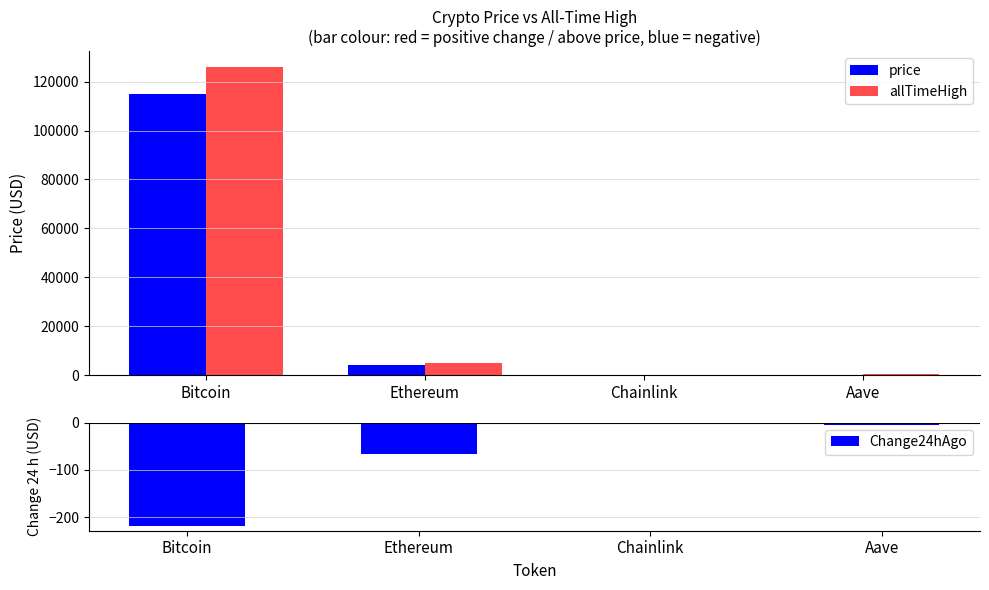

What are all the series names shown in the legend?

price, allTimeHigh, Change24hAgo